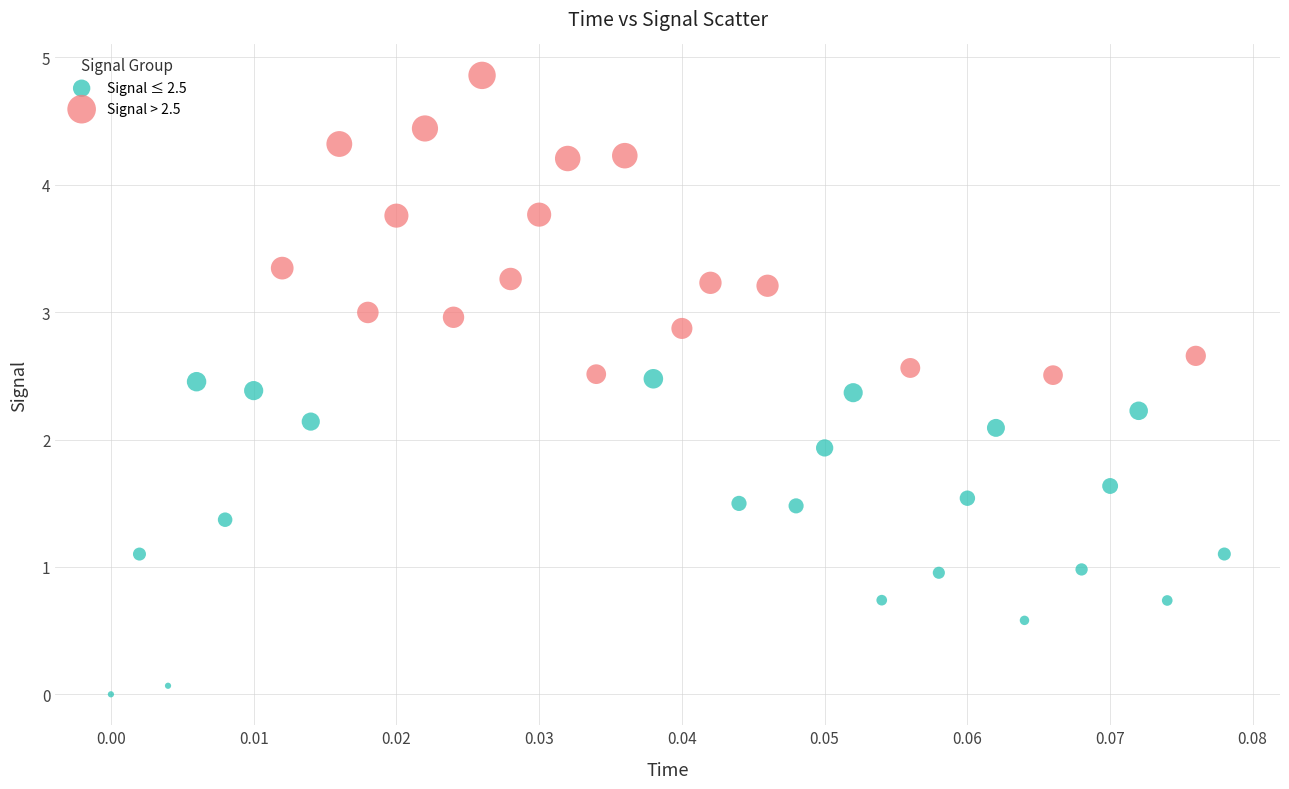

Which series reaches the maximum Y coordinate?

Signal > 2.5